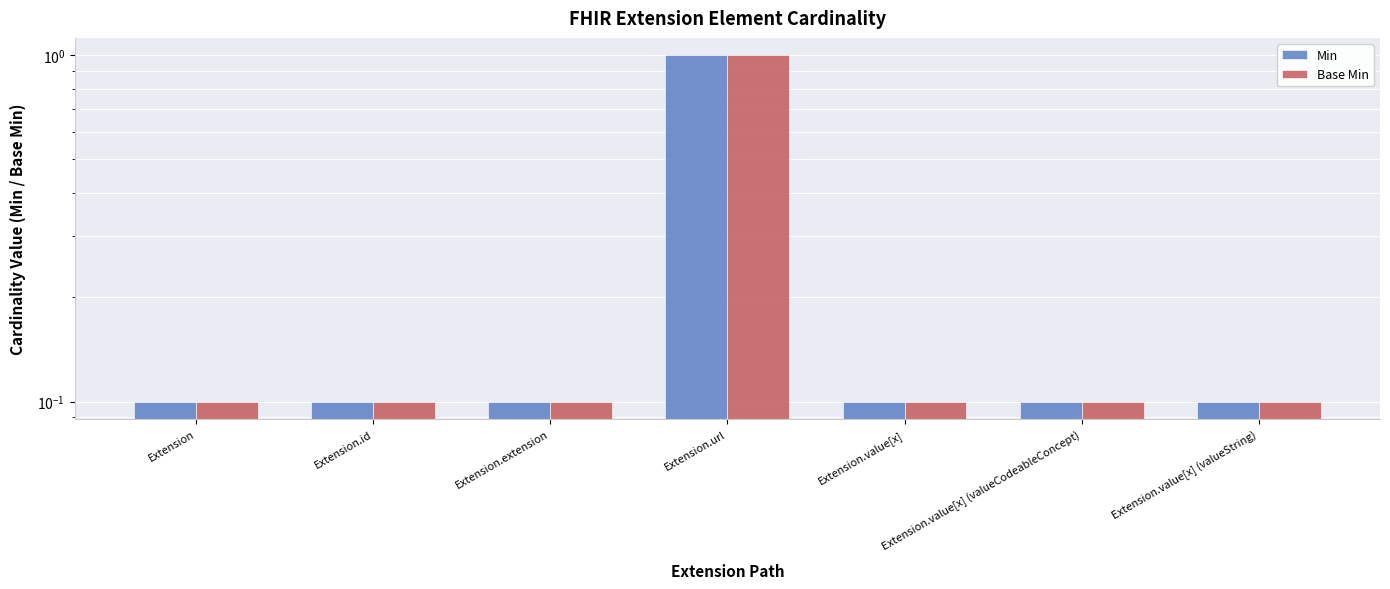

What is the sum of the Min values at Extension.value[x] (valueString) and Extension.url?

1.1